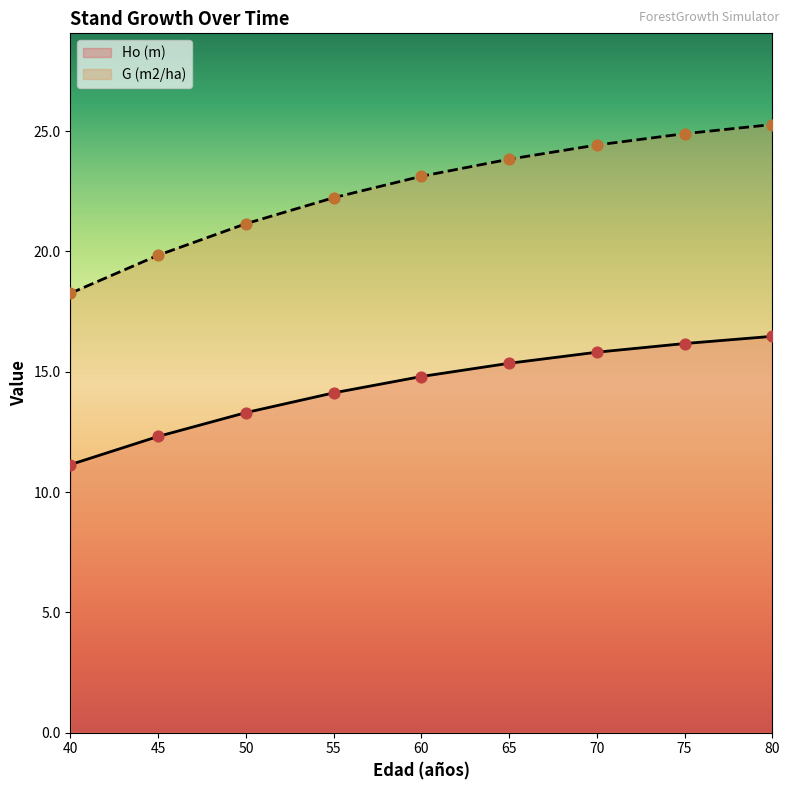

Which series contains the highest Y value?

G (m2/ha)